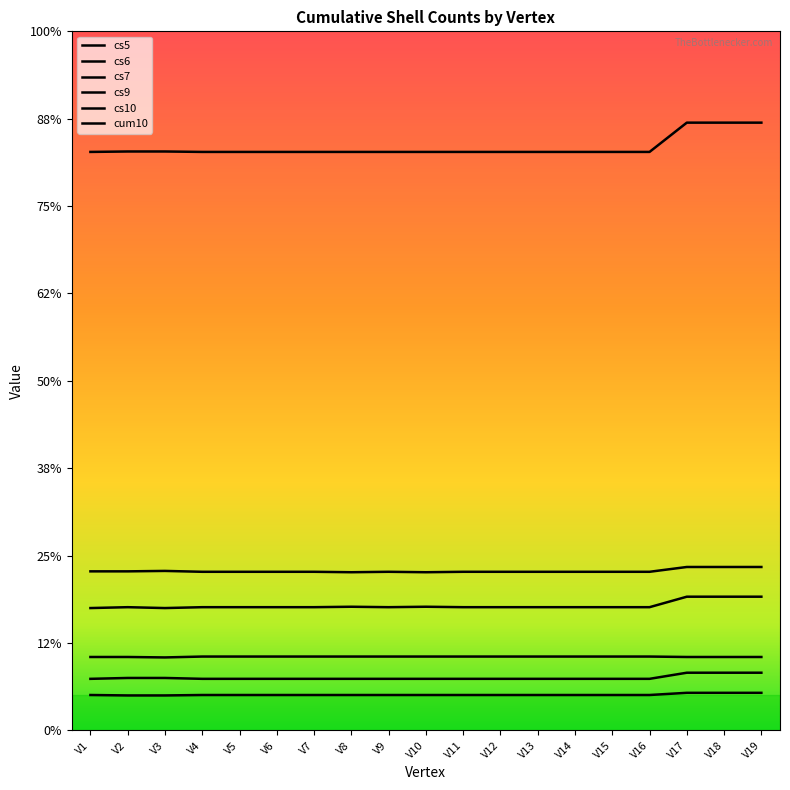

Does the chart have visible grid lines?

No